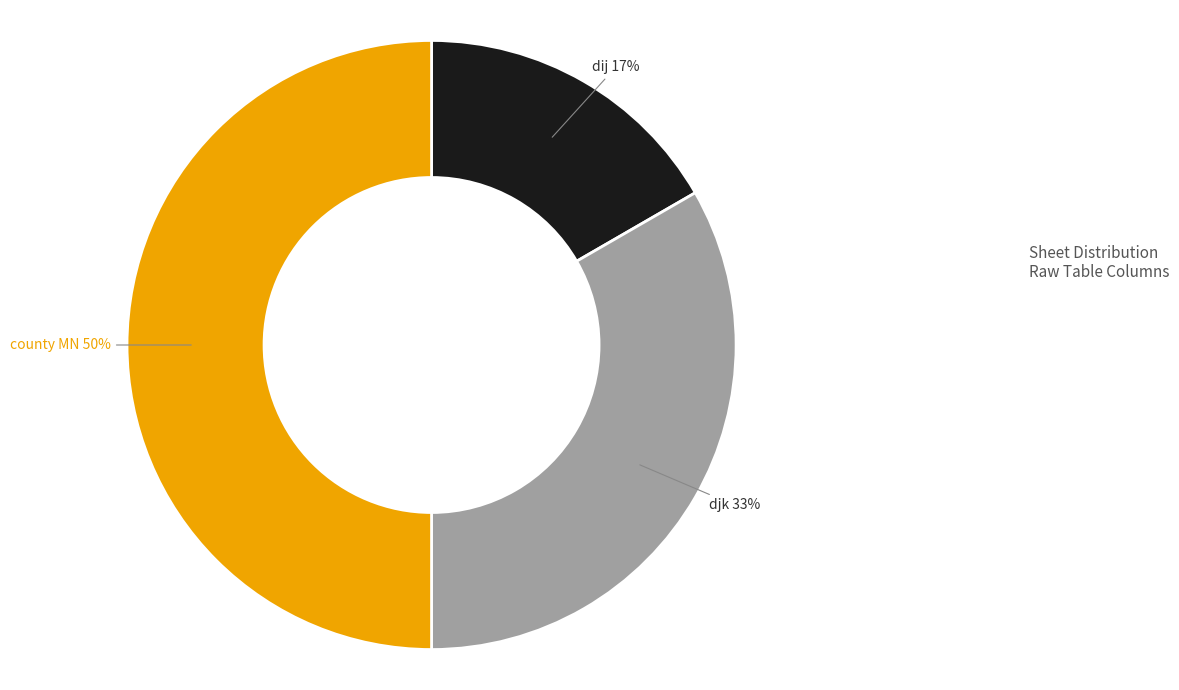

Which slice is the largest?

county MN